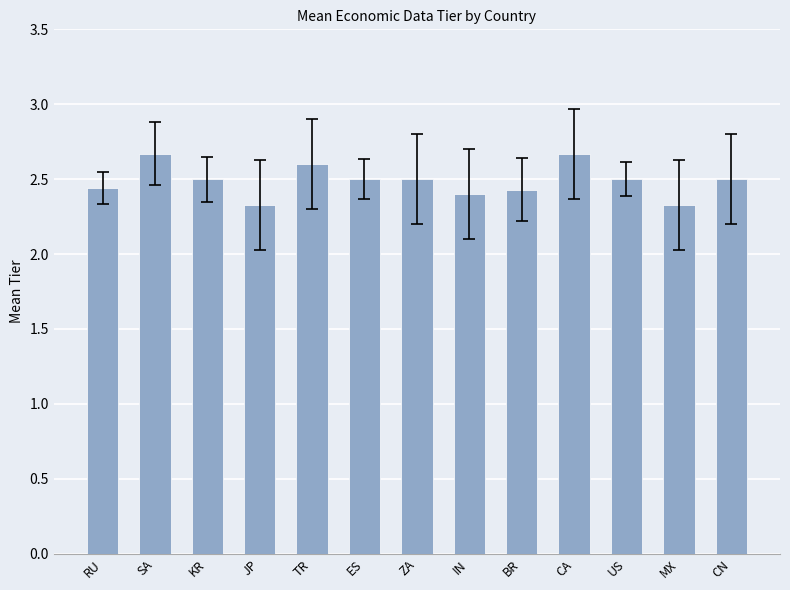

What is the label of the 3rd bar from the left?

KR